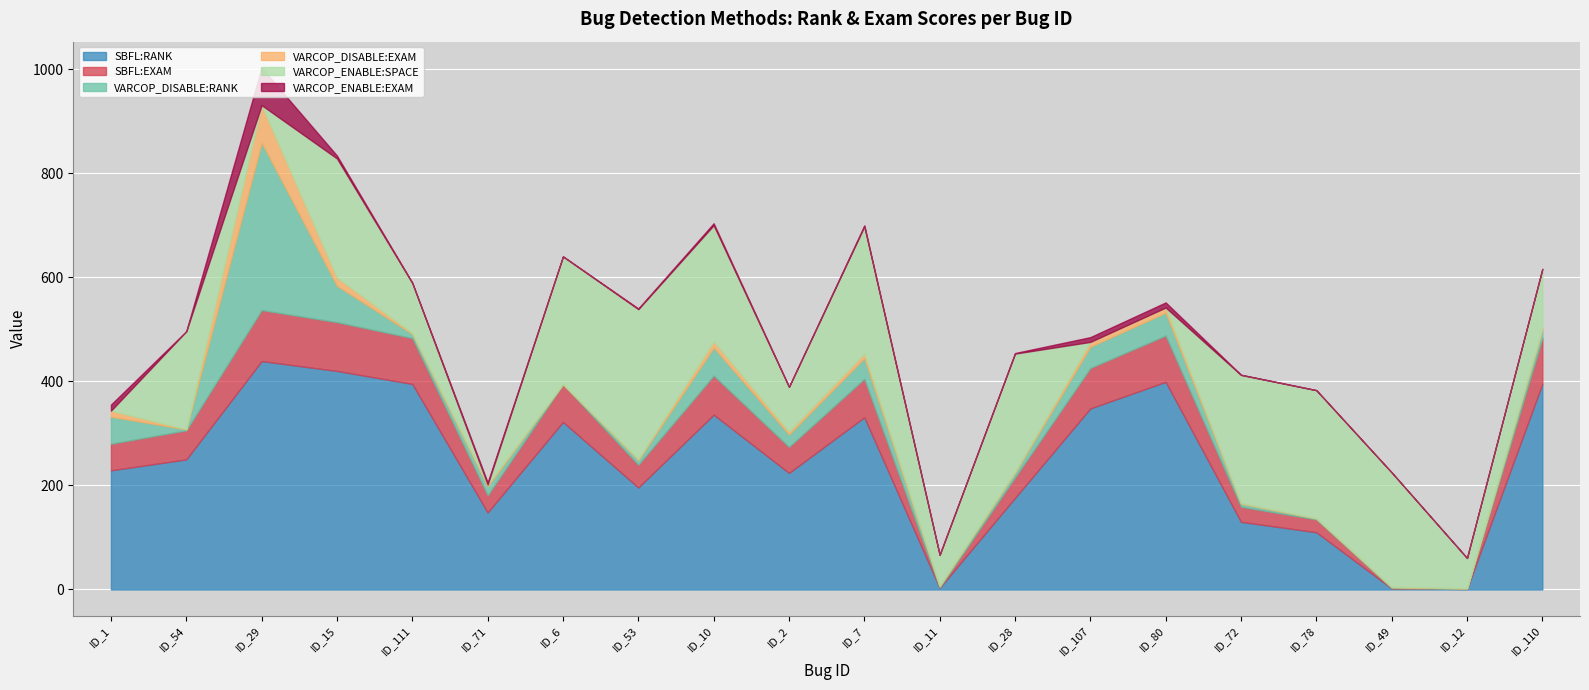

Reading left to right, list all the values displayed in this chart.

SBFL:RANK: ID_1=229.0	ID_54=250.0	ID_29=439.0	ID_15=420.0	ID_111=395.0	ID_71=148.0	ID_6=322.0	ID_53=196.0	ID_10=336.0	ID_2=224.0	ID_7=331.0	ID_11=3.0	ID_28=176.0	ID_107=348.0	ID_80=399.0	ID_72=130.0	ID_78=110.0	ID_49=2.0	ID_12=1.0	ID_110=395.0
SBFL:EXAM: ID_1=51.1	ID_54=55.8	ID_29=98.0	ID_15=93.8	ID_111=88.2	ID_71=33.0	ID_6=71.9	ID_53=43.8	ID_10=75.0	ID_2=50.0	ID_7=73.9	ID_11=0.7	ID_28=39.3	ID_107=77.7	ID_80=89.1	ID_72=29.0	ID_78=24.6	ID_49=0.5	ID_12=0.2	ID_110=88.2
VARCOP_DISABLE:RANK: ID_1=52.0	ID_54=2.0	ID_29=322.0	ID_15=70.0	ID_111=8.0	ID_71=17.0	ID_6=1.0	ID_53=9.0	ID_10=54.0	ID_2=24.0	ID_7=40.0	ID_11=3.0	ID_28=9.0	ID_107=41.0	ID_80=44.0	ID_72=6.0	ID_78=2.0	ID_49=2.0	ID_12=1.0	ID_110=16.0
VARCOP_DISABLE:EXAM: ID_1=11.6	ID_54=0.5	ID_29=71.9	ID_15=15.6	ID_111=1.8	ID_71=3.8	ID_6=0.2	ID_53=2.0	ID_10=12.1	ID_2=5.4	ID_7=8.9	ID_11=0.7	ID_28=2.0	ID_107=9.2	ID_80=9.8	ID_72=1.3	ID_78=0.5	ID_49=0.5	ID_12=0.2	ID_110=3.6
VARCOP_ENABLE:SPACE: ID_1=0.0	ID_54=188.0	ID_29=0.0	ID_15=229.0	ID_111=96.0	ID_71=0.0	ID_6=245.0	ID_53=288.0	ID_10=223.0	ID_2=86.0	ID_7=244.0	ID_11=59.0	ID_28=227.0	ID_107=0.0	ID_80=0.0	ID_72=246.0	ID_78=246.0	ID_49=220.0	ID_12=58.0	ID_110=113.0
VARCOP_ENABLE:EXAM: ID_1=11.6	ID_54=0.2	ID_29=71.9	ID_15=5.6	ID_111=0.7	ID_71=3.8	ID_6=0.2	ID_53=1.3	ID_10=3.8	ID_2=0.5	ID_7=2.0	ID_11=0.7	ID_28=1.1	ID_107=9.2	ID_80=9.8	ID_72=0.5	ID_78=0.2	ID_49=0.2	ID_12=0.2	ID_110=0.7